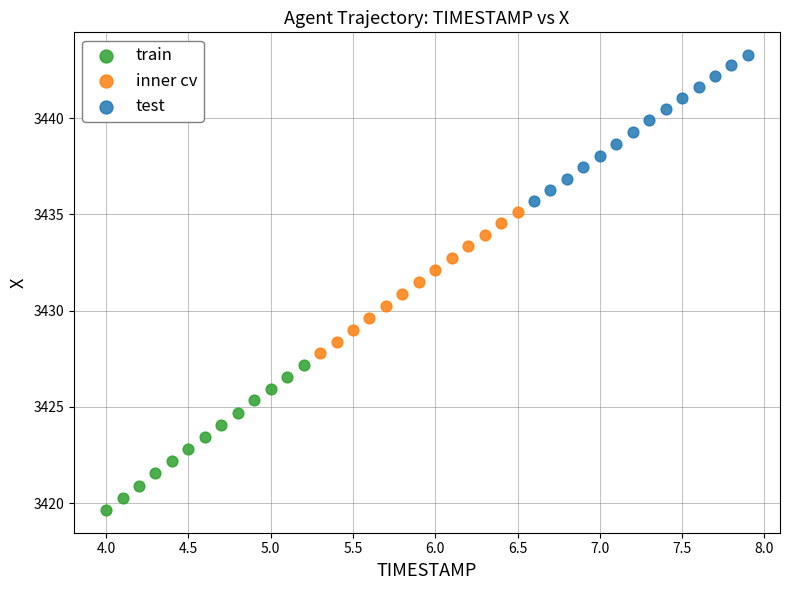

Which series contains the highest Y value?

test